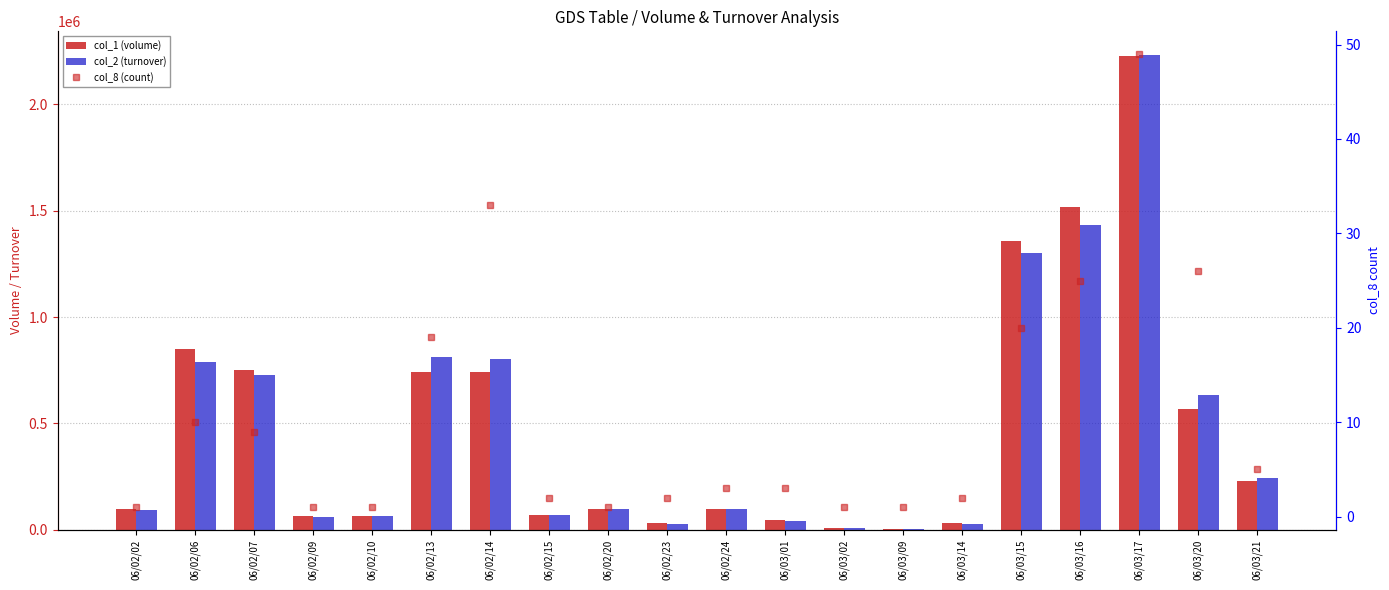

How many distinct data groups are displayed?

3